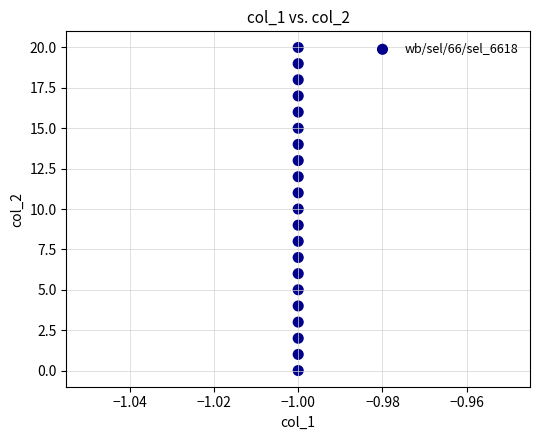

What is the range of Y values (max minus min)?

20